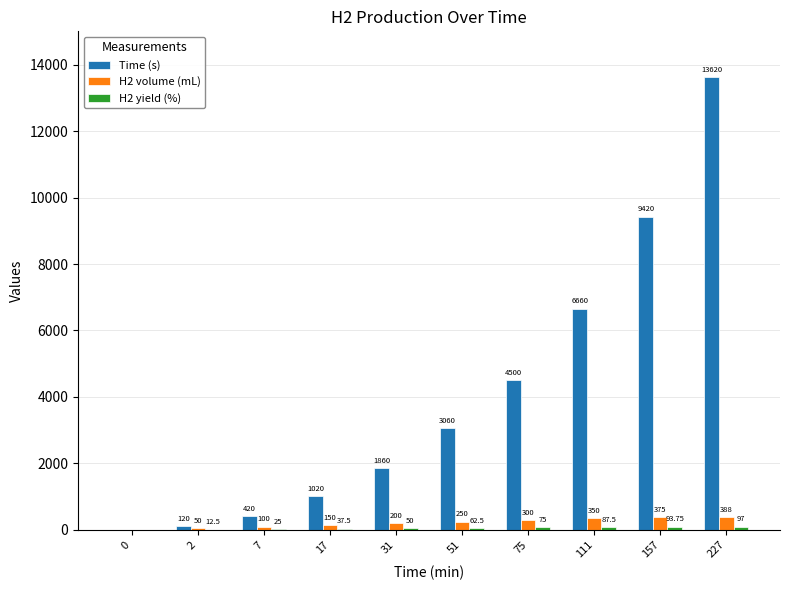

What is the sum of all Time (s) values?

40680.0